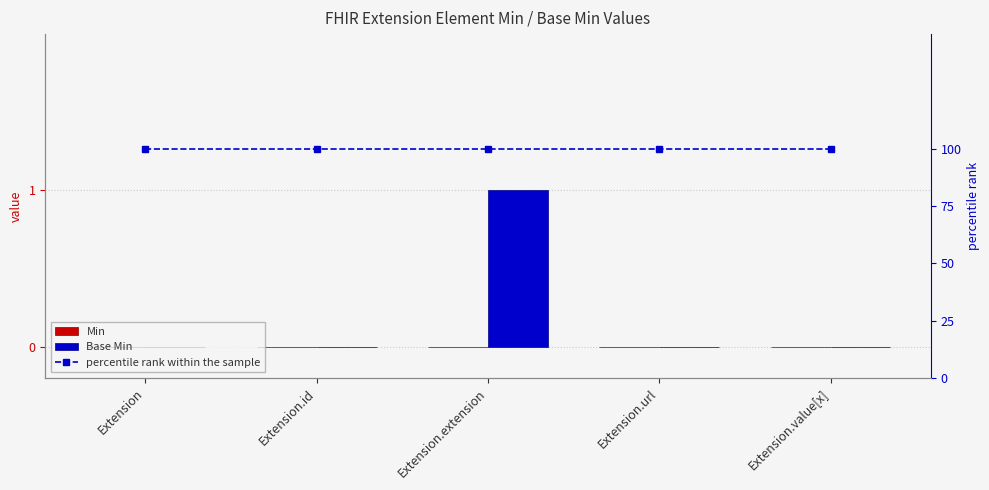

At how many categories does at least one series exceed 93?

5